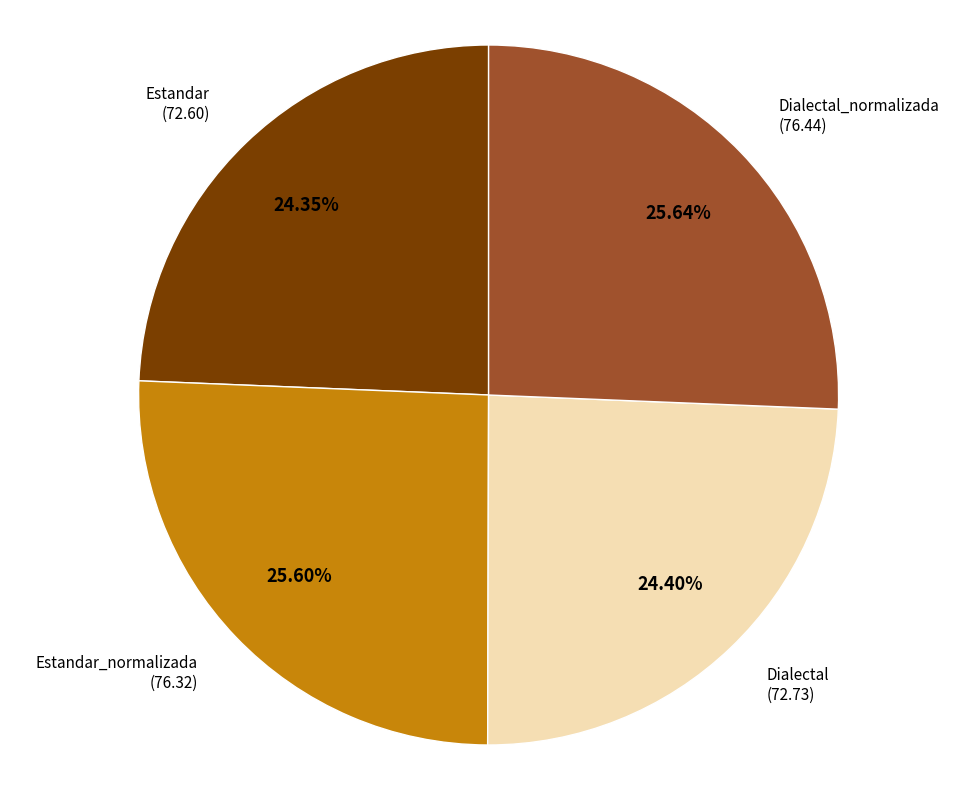

Does any single category account for the majority?

No